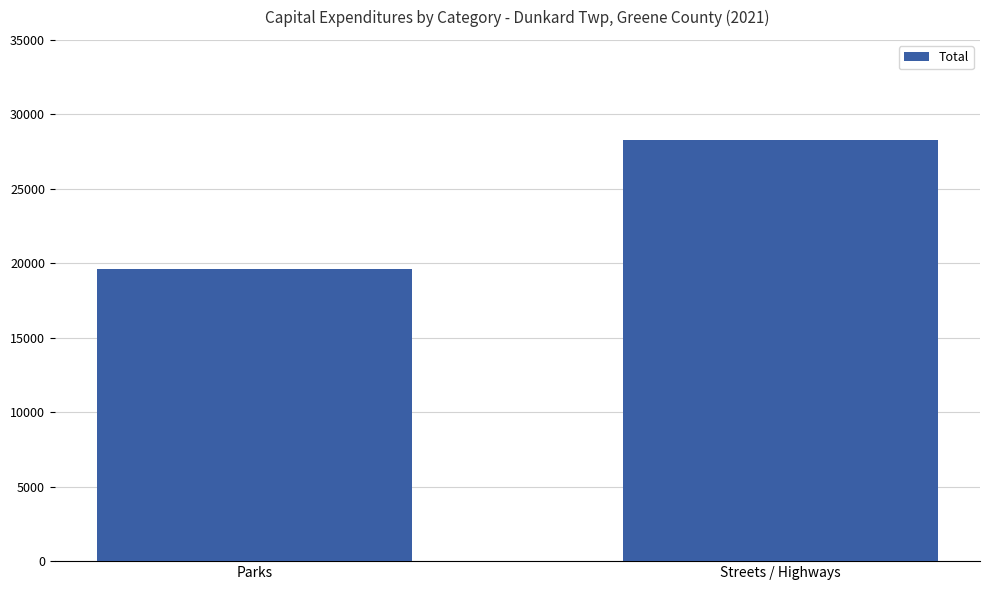

What is the difference between the values at Parks and Streets / Highways?

8609